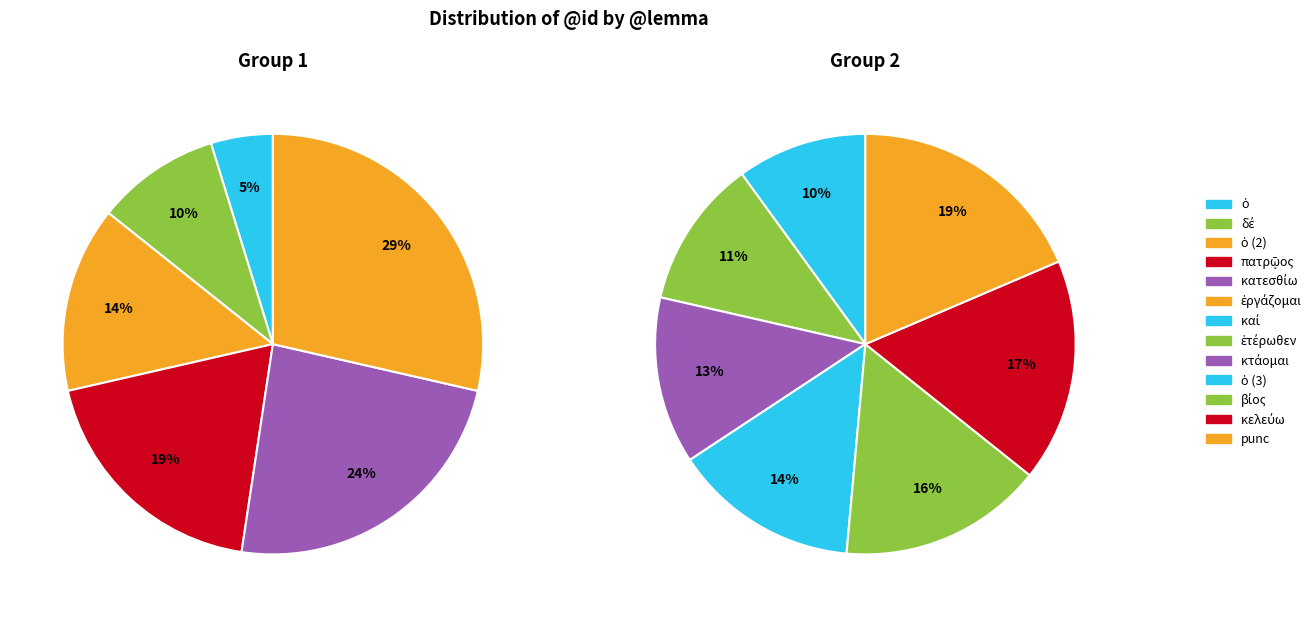

True or false: κατεσθίω accounts for 16% of the total.

False